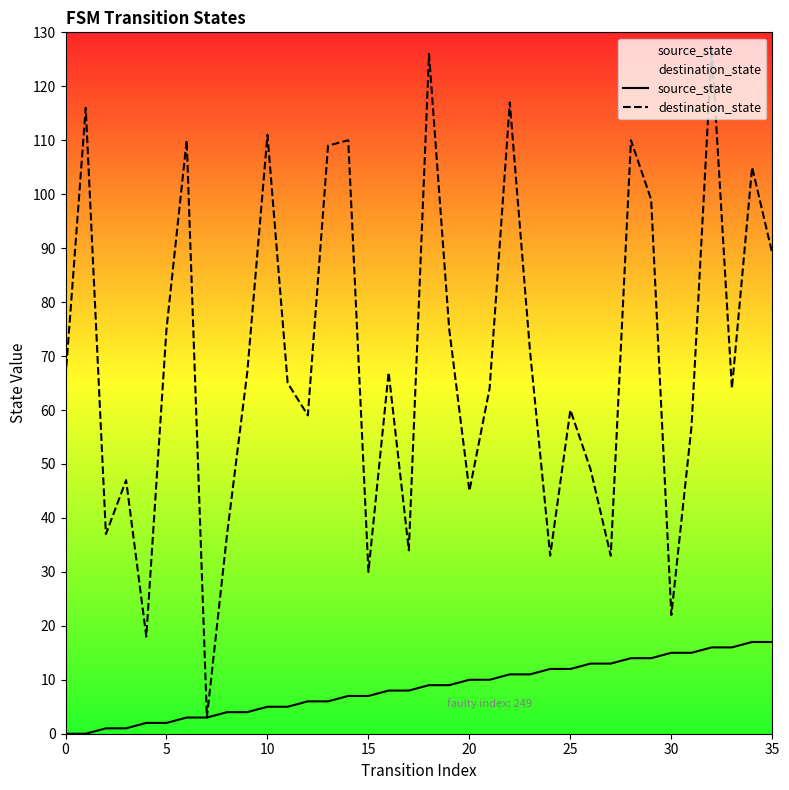

How many categories are shown in the chart?

36